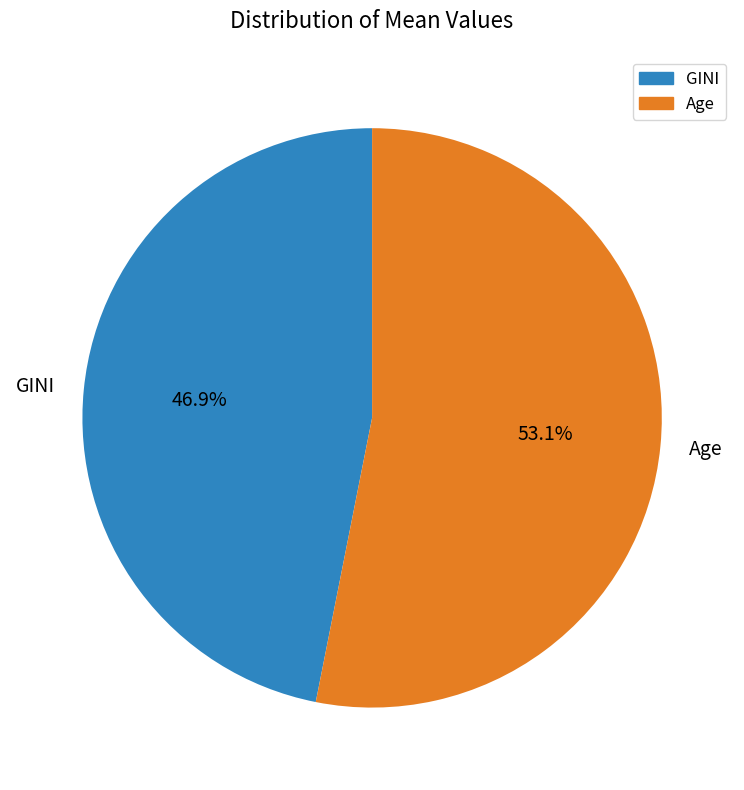

What is the smallest slice in the pie chart?

GINI